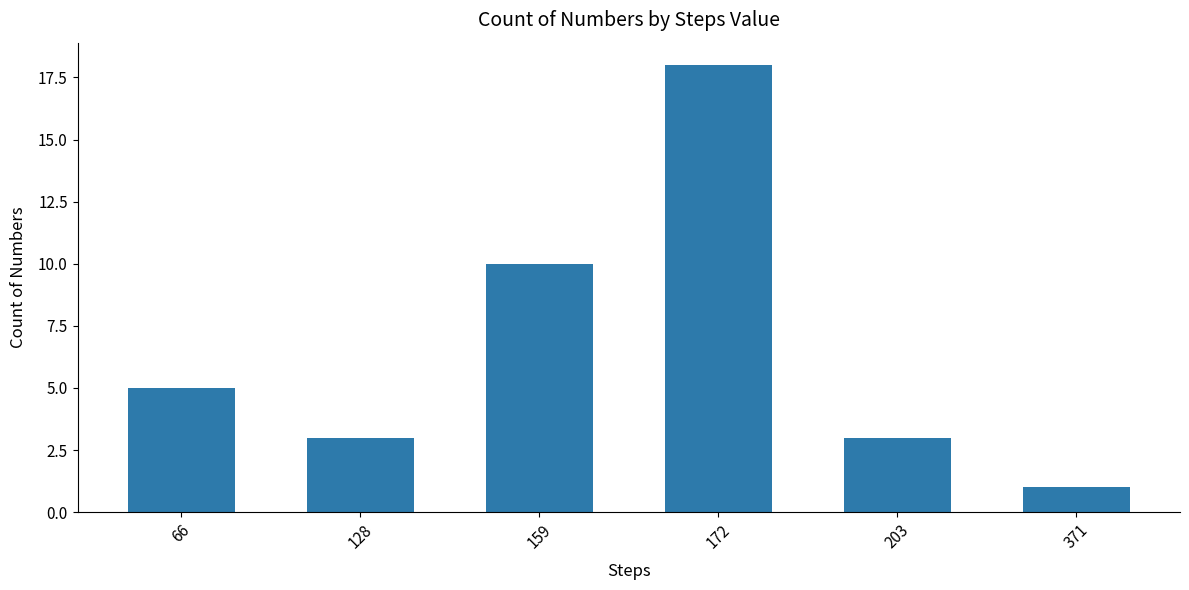

What is the maximum value shown in the chart?

18